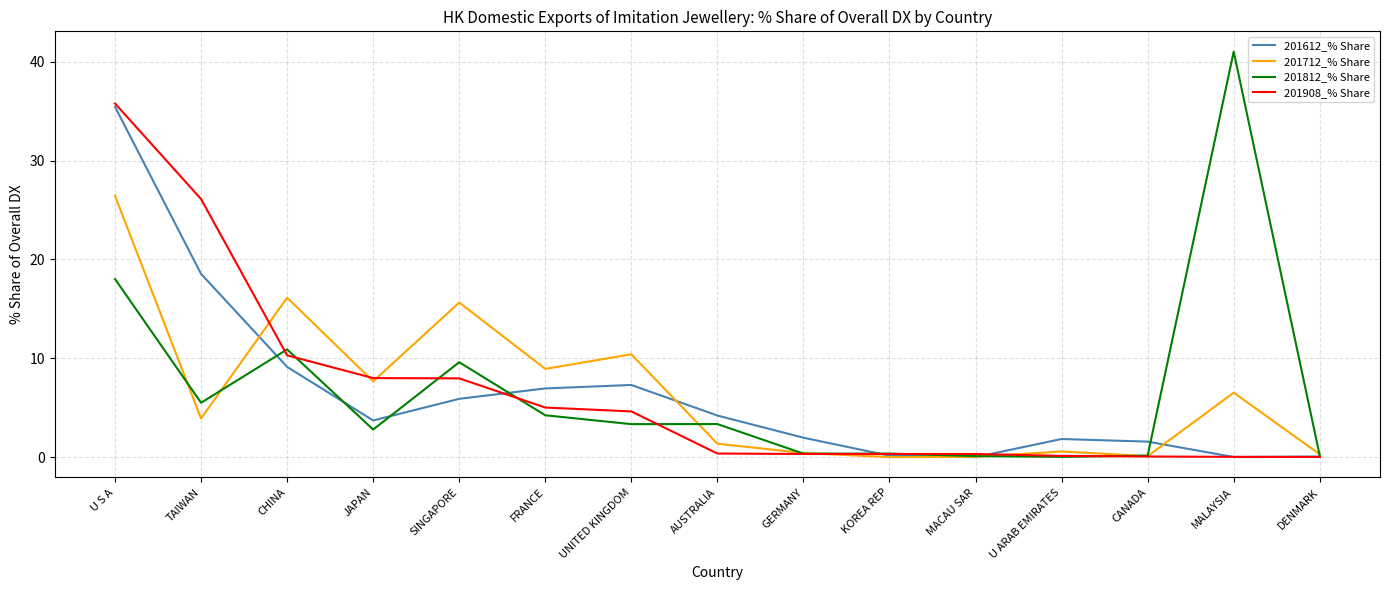

The value of 201612_% Share at U S A is 35.4. True or false?

True